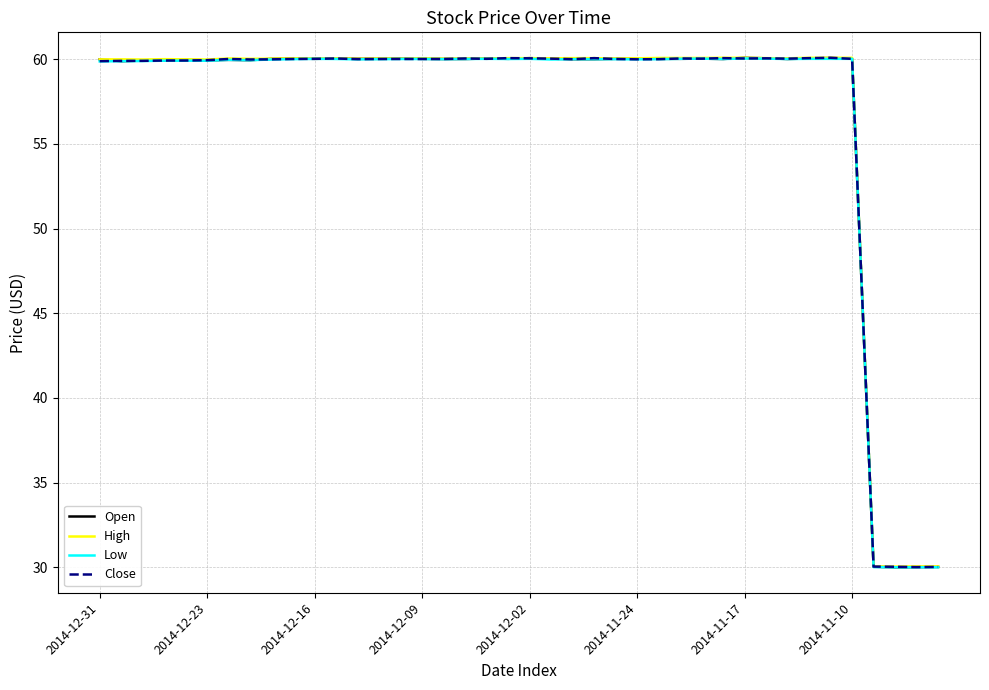

What is the greatest value displayed?

60.1